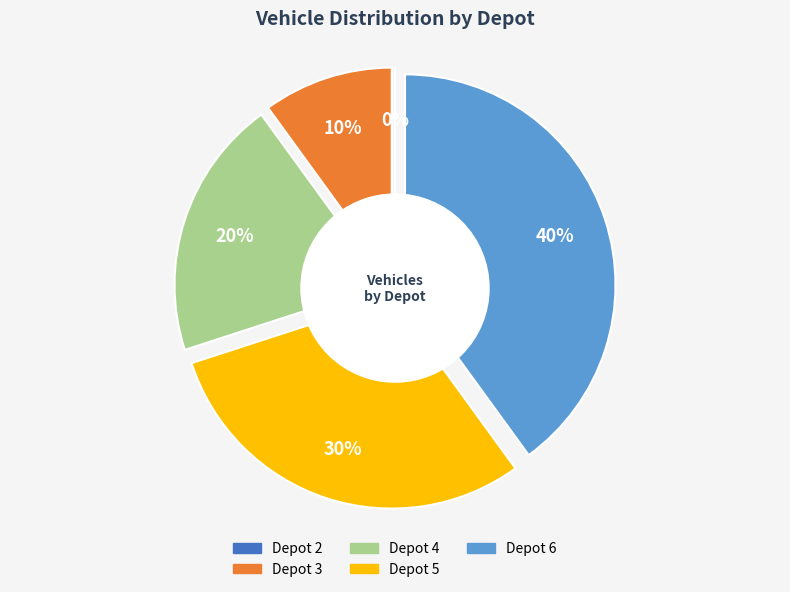

What is the smallest slice in the pie chart?

Depot 2